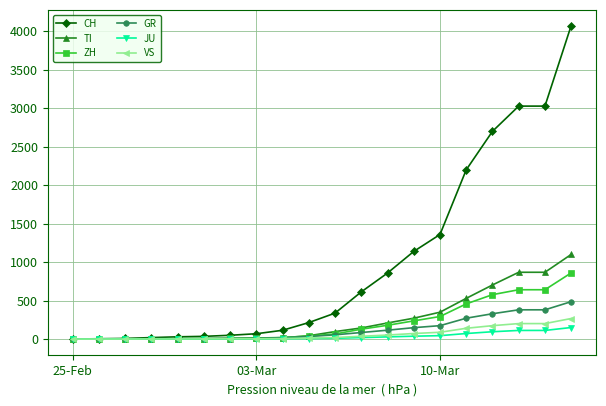

At how many categories does at least one series exceed 1485?

5